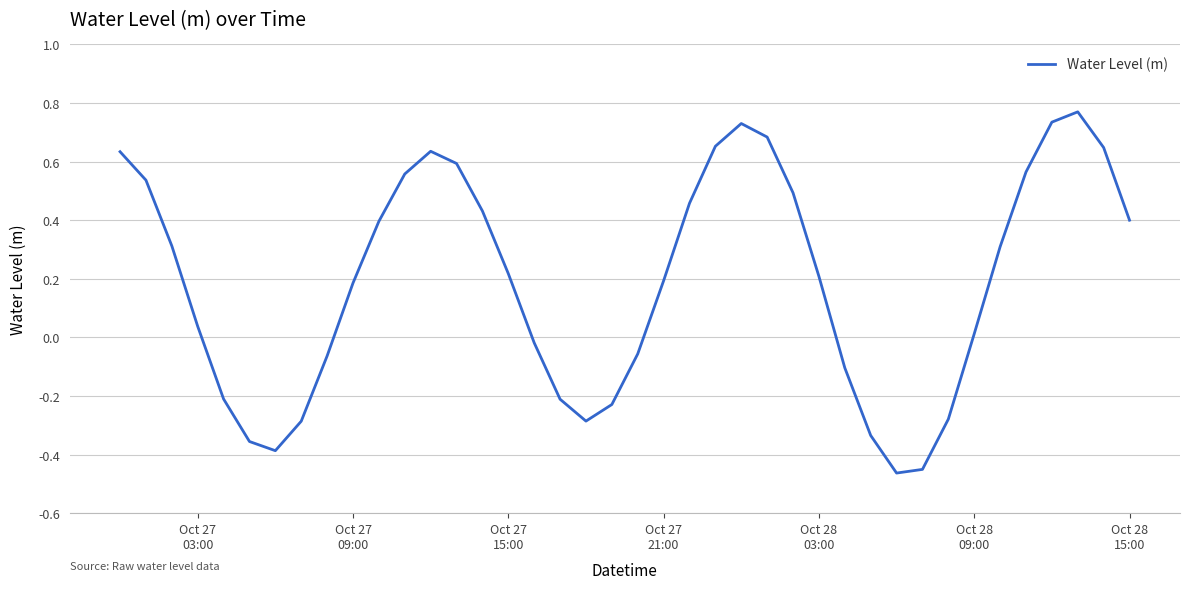

What is the difference between the maximum and minimum values?

1.2